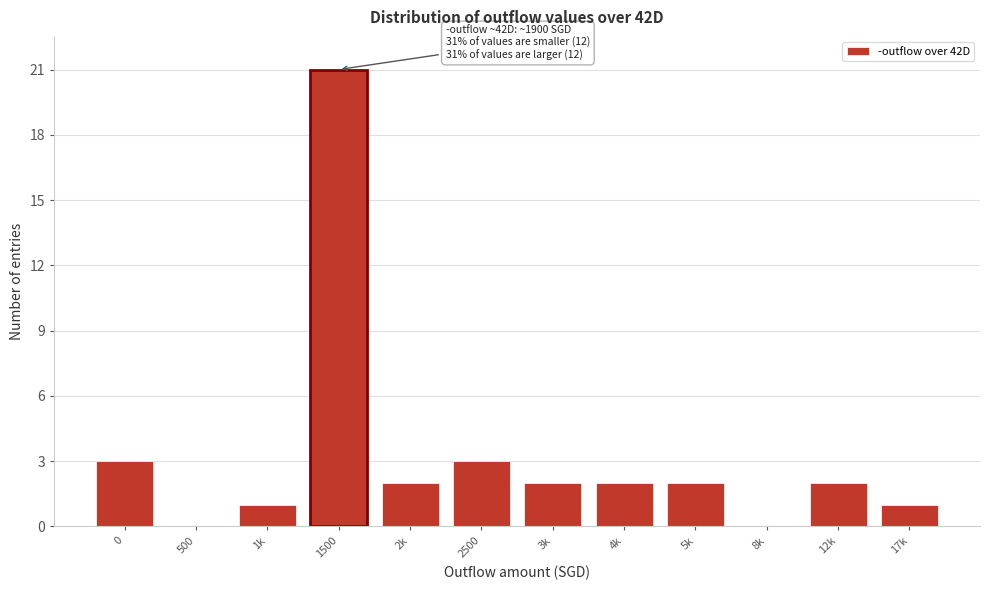

Reading left to right, what are all the values shown in this chart?

0=3	500=0	1k=1	1500=21	2k=2	2500=3	3k=2	4k=2	5k=2	8k=0	12k=2	17k=1